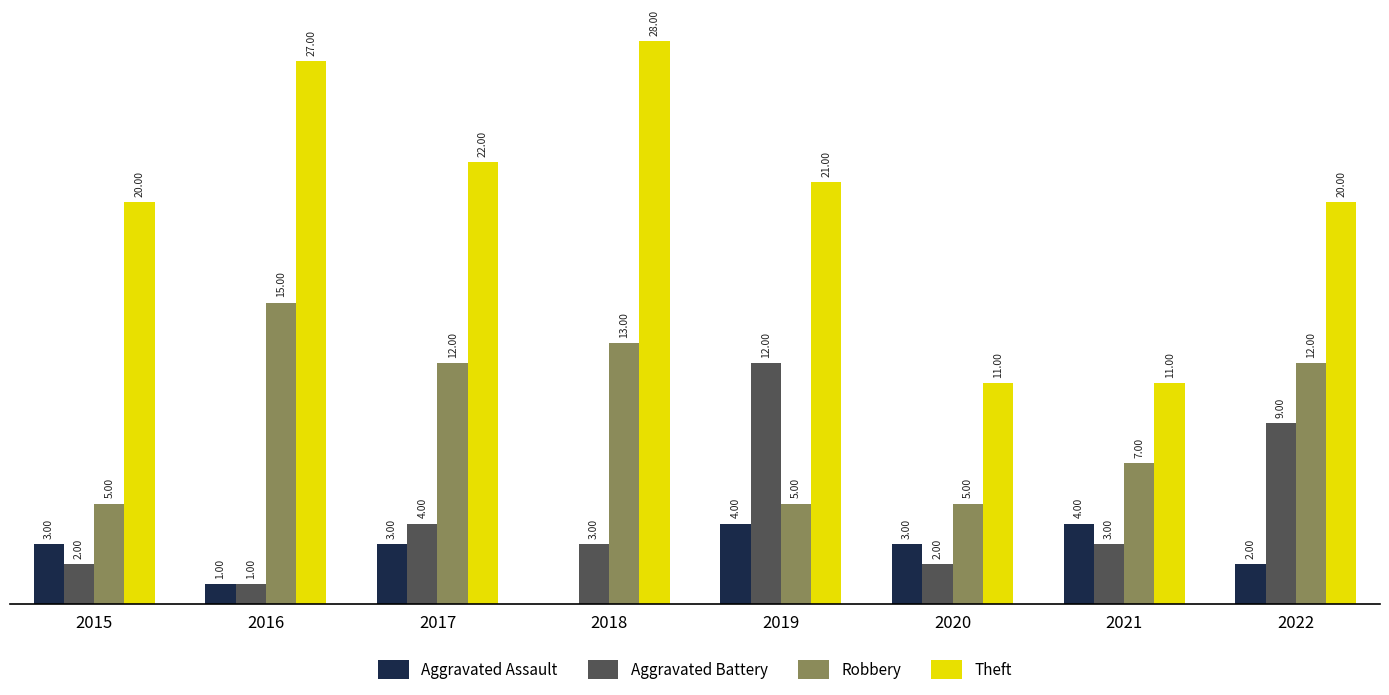

Which series has the largest range (max minus min)?

Theft